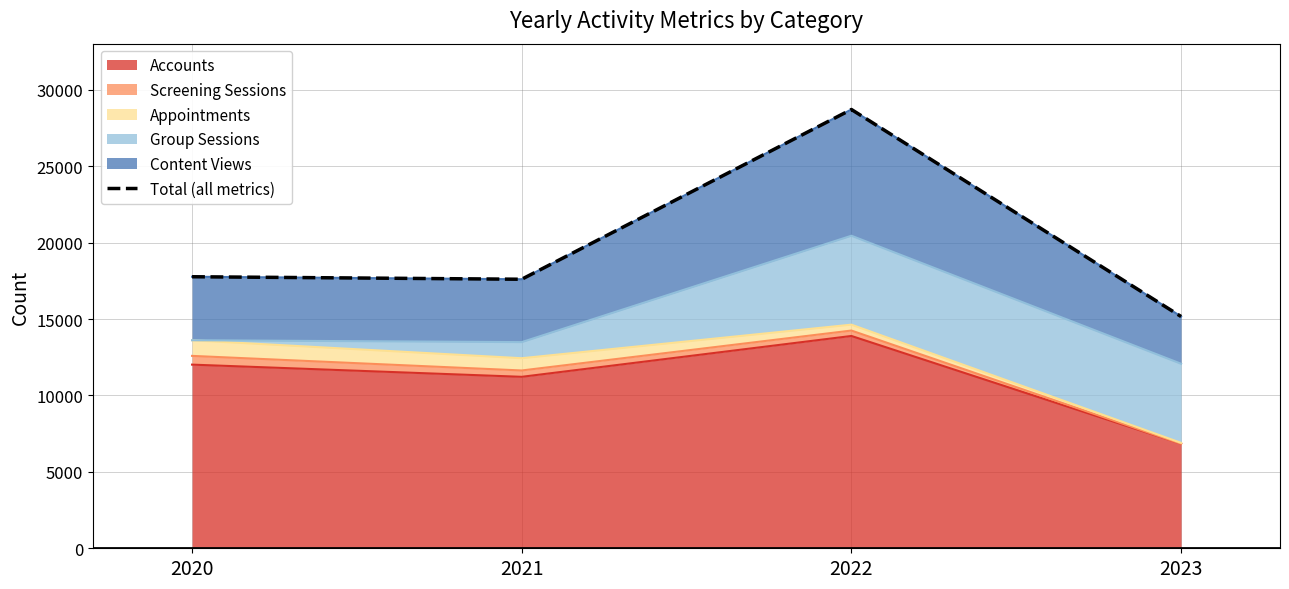

What is the value of the 1st point from the left?

17769